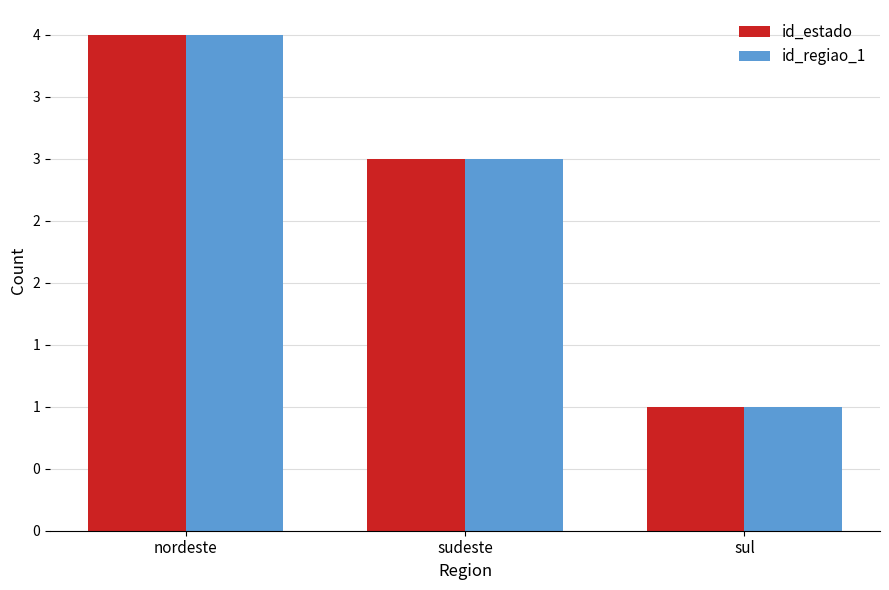

What is the average value of the id_regiao_1 series?

3